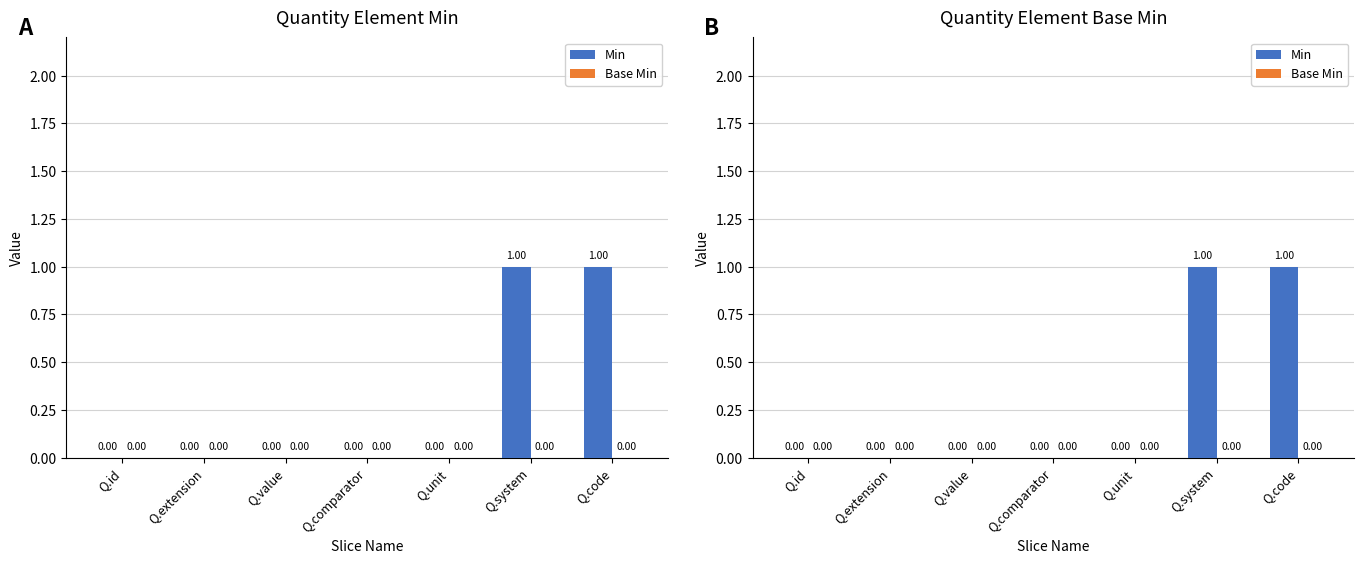

Rank the series by their average value, from lowest to highest.

Base Min, Min